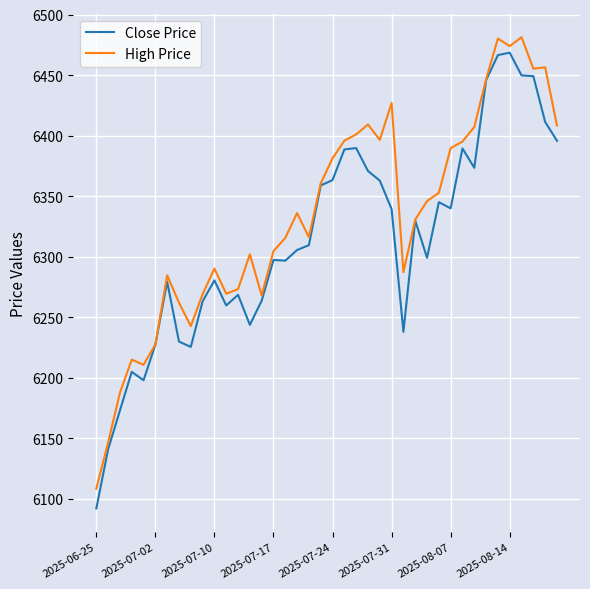

Rank the series by their average value, from highest to lowest.

High Price, Close Price